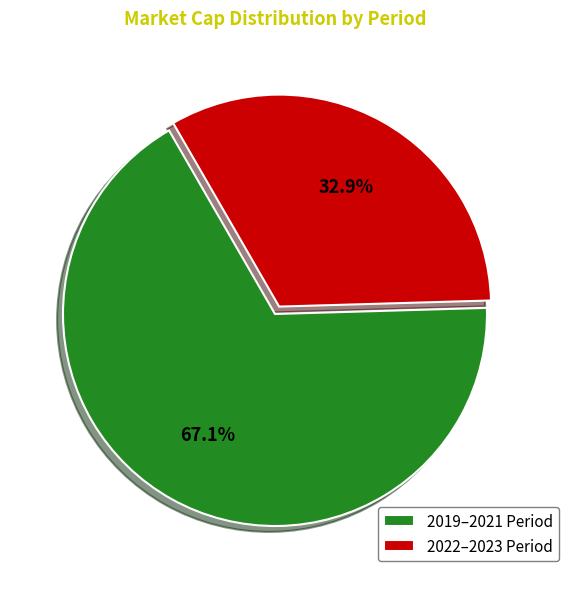

Approximately how many times larger is the value at 2022–2023 Period compared to 2019–2021 Period?

0.5